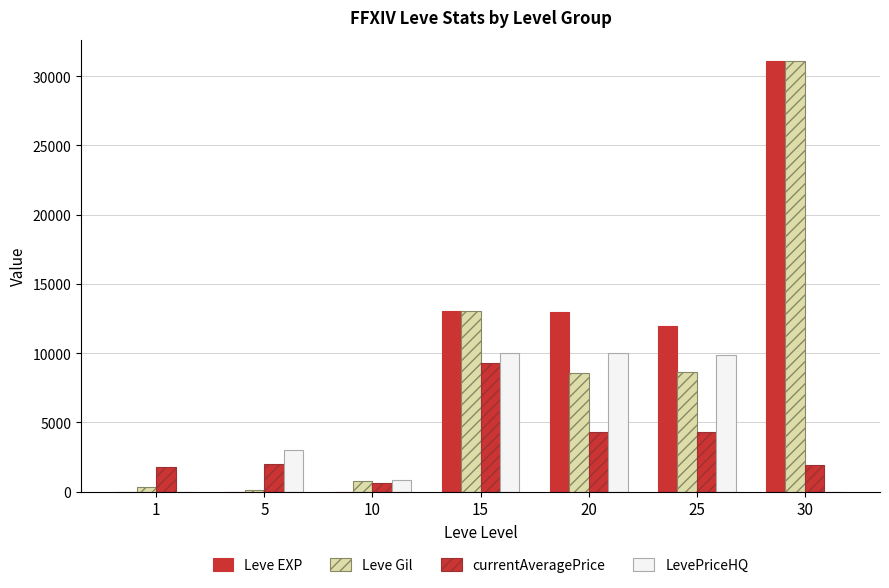

Where is LevePriceHQ nearest to the value 5000?

5